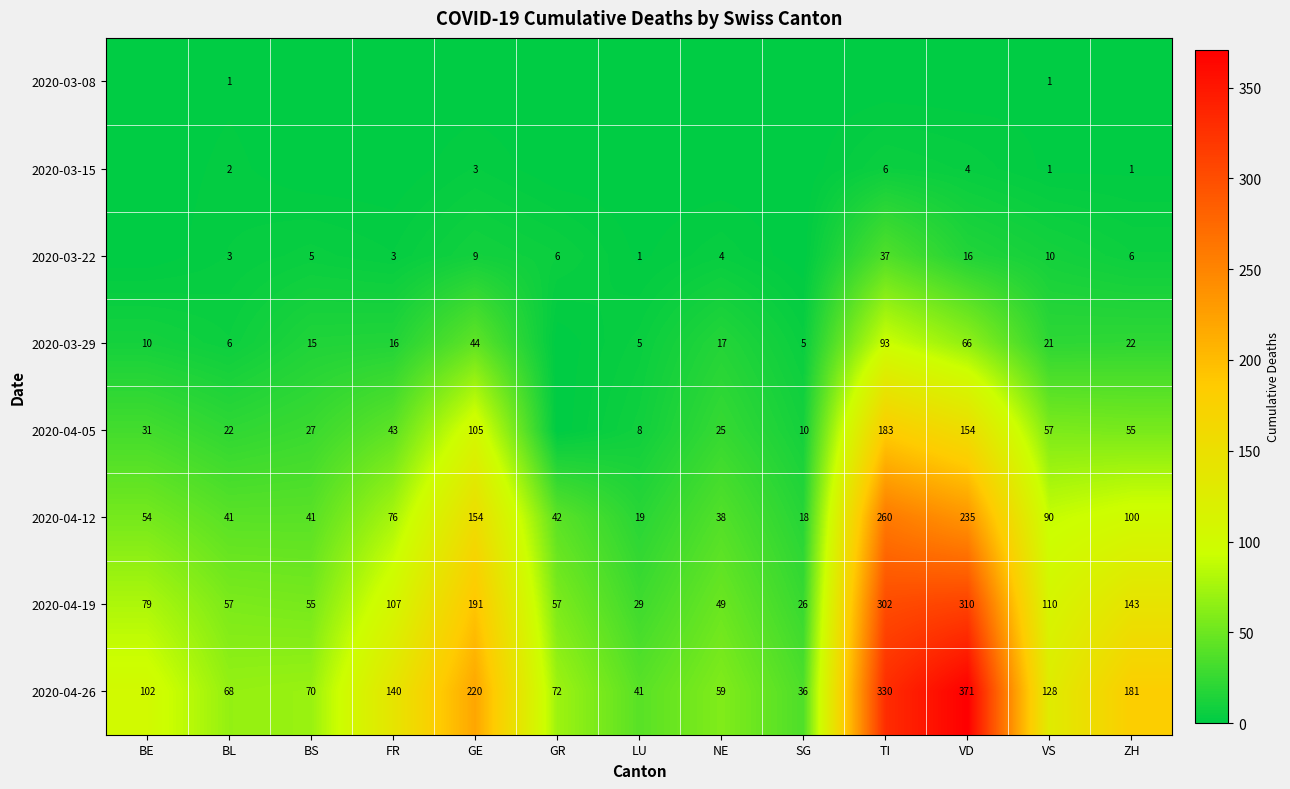

What is the approximate value of 2020-04-26 at VD?

371